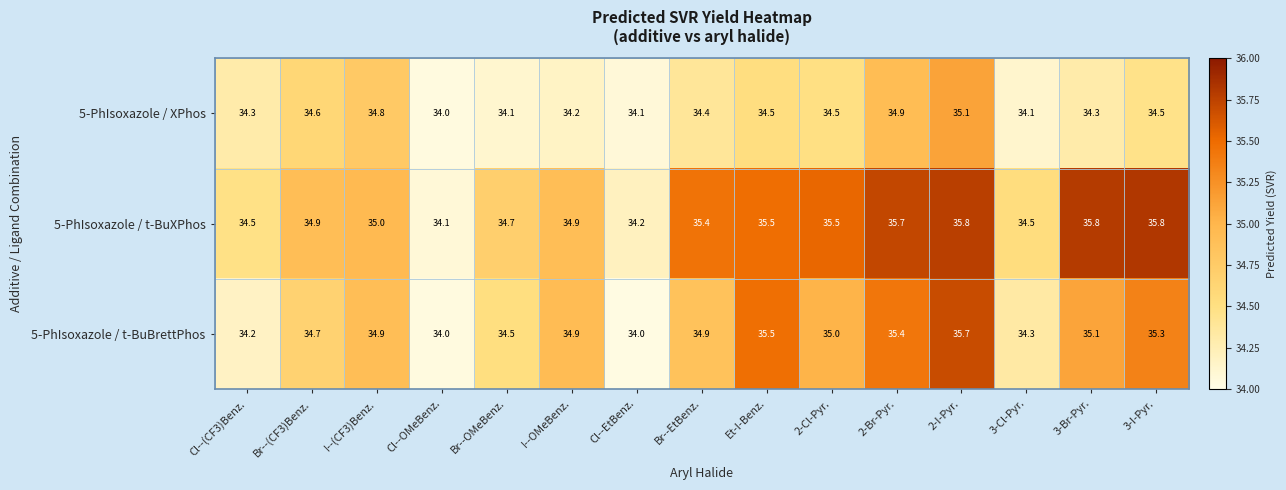

Rank the series by their maximum value, from highest to lowest.

5-PhIsoxazole / t-BuXPhos, 5-PhIsoxazole / t-BuBrettPhos, 5-PhIsoxazole / XPhos